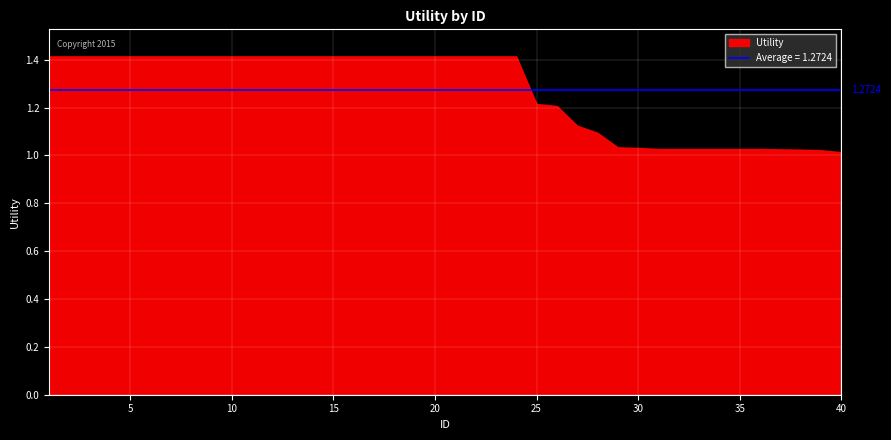

Reading right to left, transcribe all the data shown in this chart.

1.0	1.0	1.0	1.0	1.0	1.0	1.0	1.0	1.0	1.0	1.0	1.0	1.1	1.1	1.2	1.2	1.4	1.4	1.4	1.4	1.4	1.4	1.4	1.4	1.4	1.4	1.4	1.4	1.4	1.4	1.4	1.4	1.4	1.4	1.4	1.4	1.4	1.4	1.4	1.4